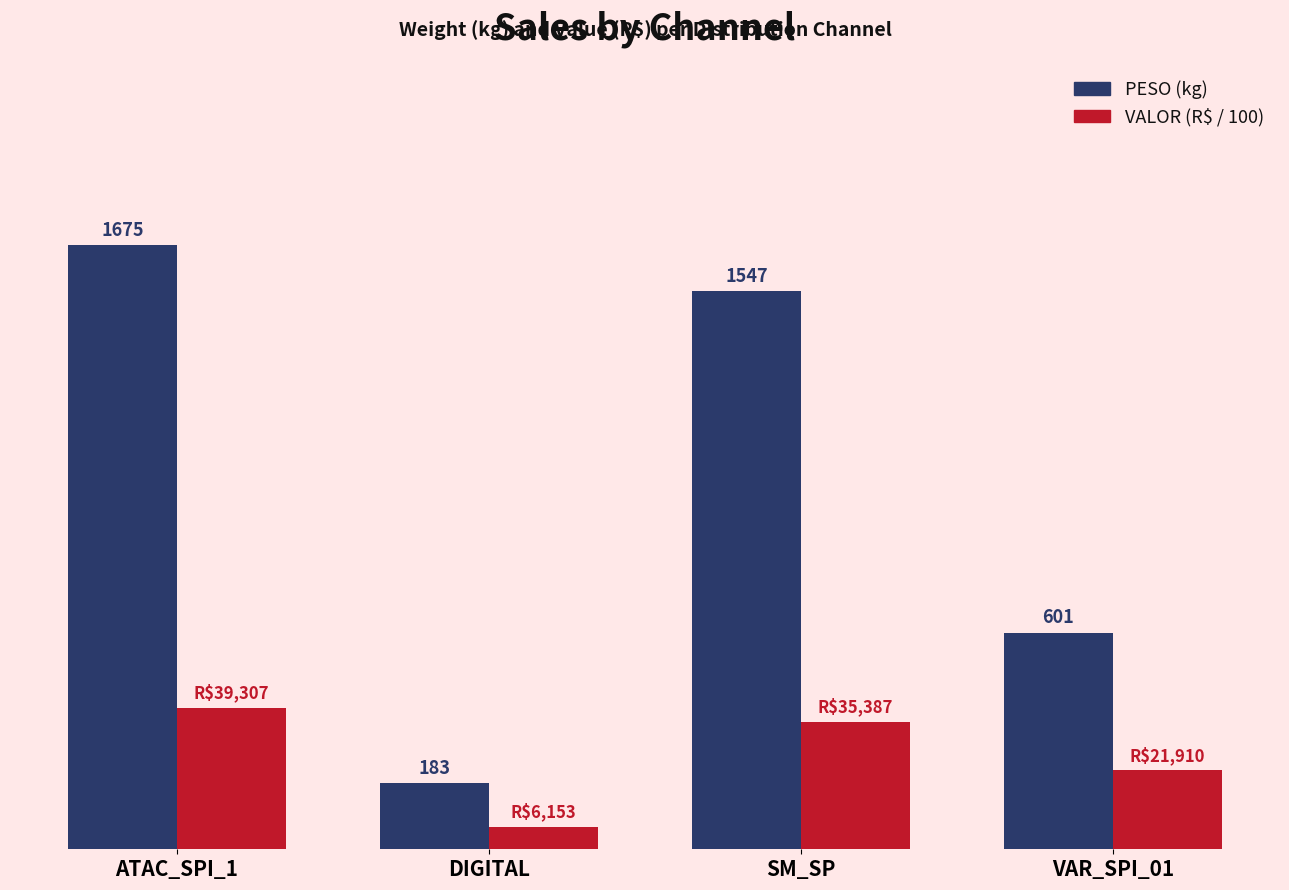

Which series changed the most between DIGITAL and SM_SP?

PESO (kg)